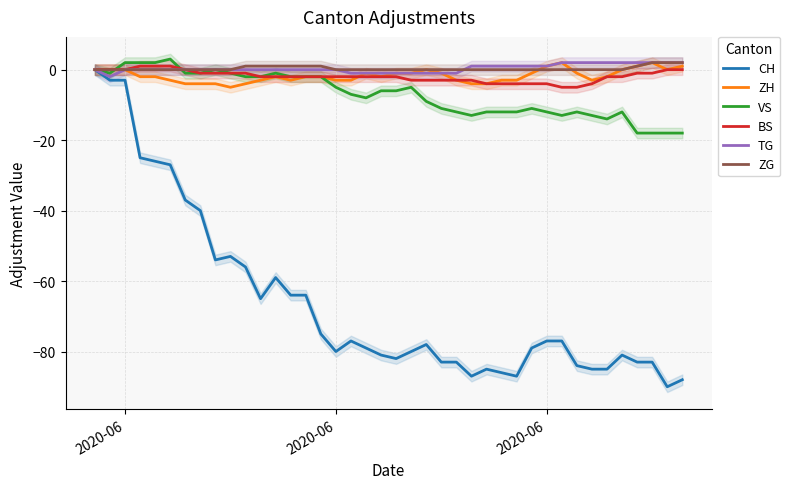

How many data points in VS are less than -6?

20